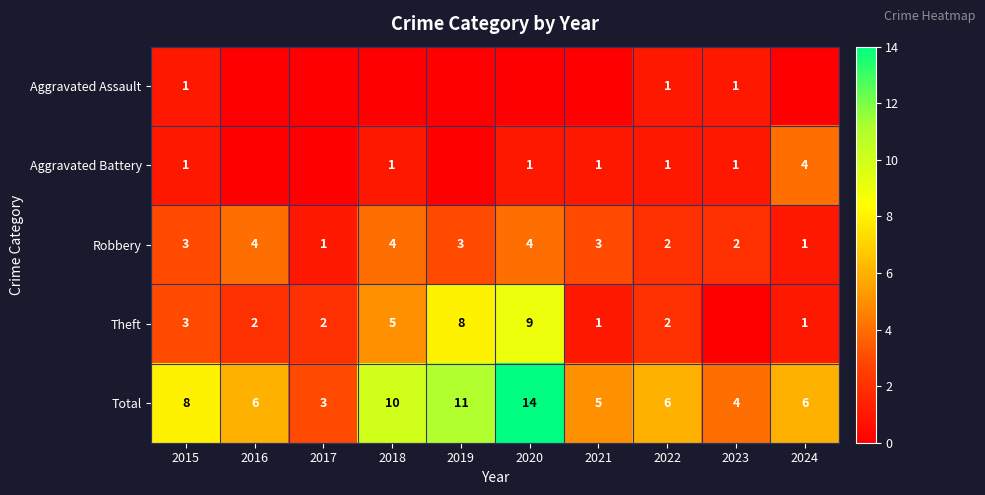

What is the sum of all Robbery values?

27